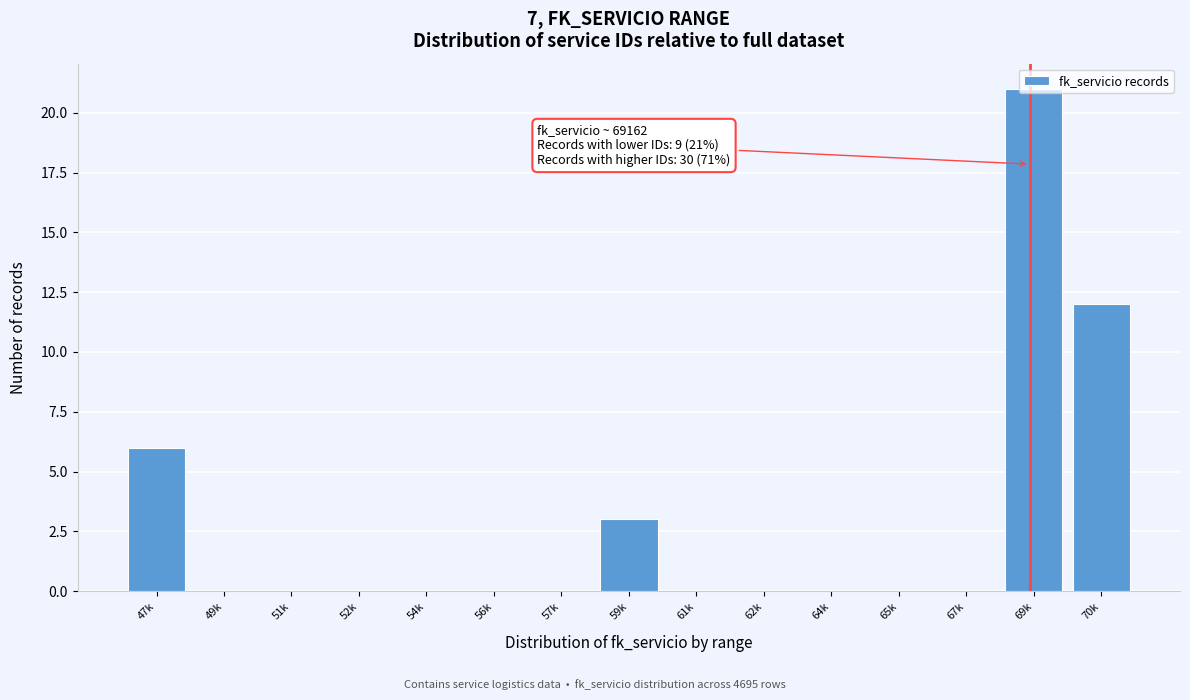

Read the value at 70k, to the nearest 5.

10